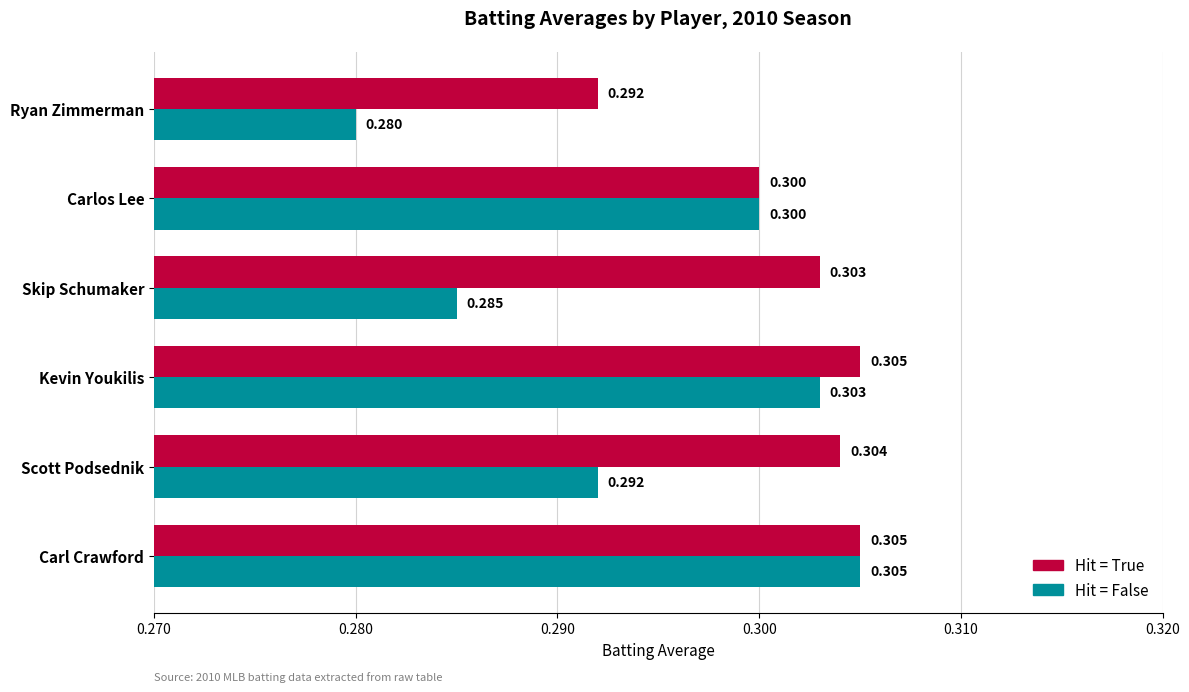

At Scott Podsednik, list the series in order from largest to smallest.

Hit = True, Hit = False